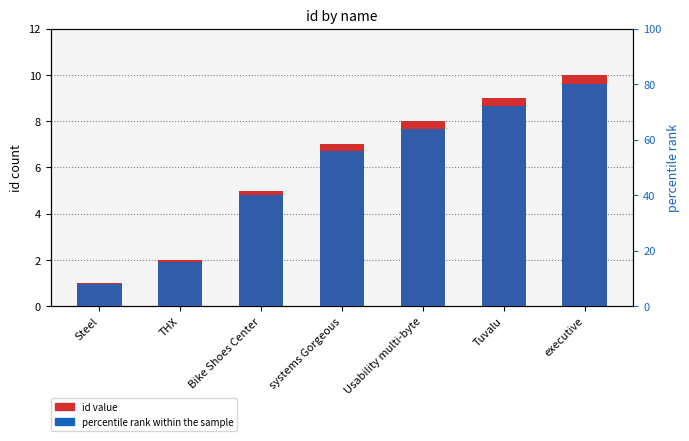

List the labels in order of percentile rank within the sample value, largest first.

executive, Tuvalu, Usability multi-byte, systems Gorgeous, Bike Shoes Center, THX, Steel